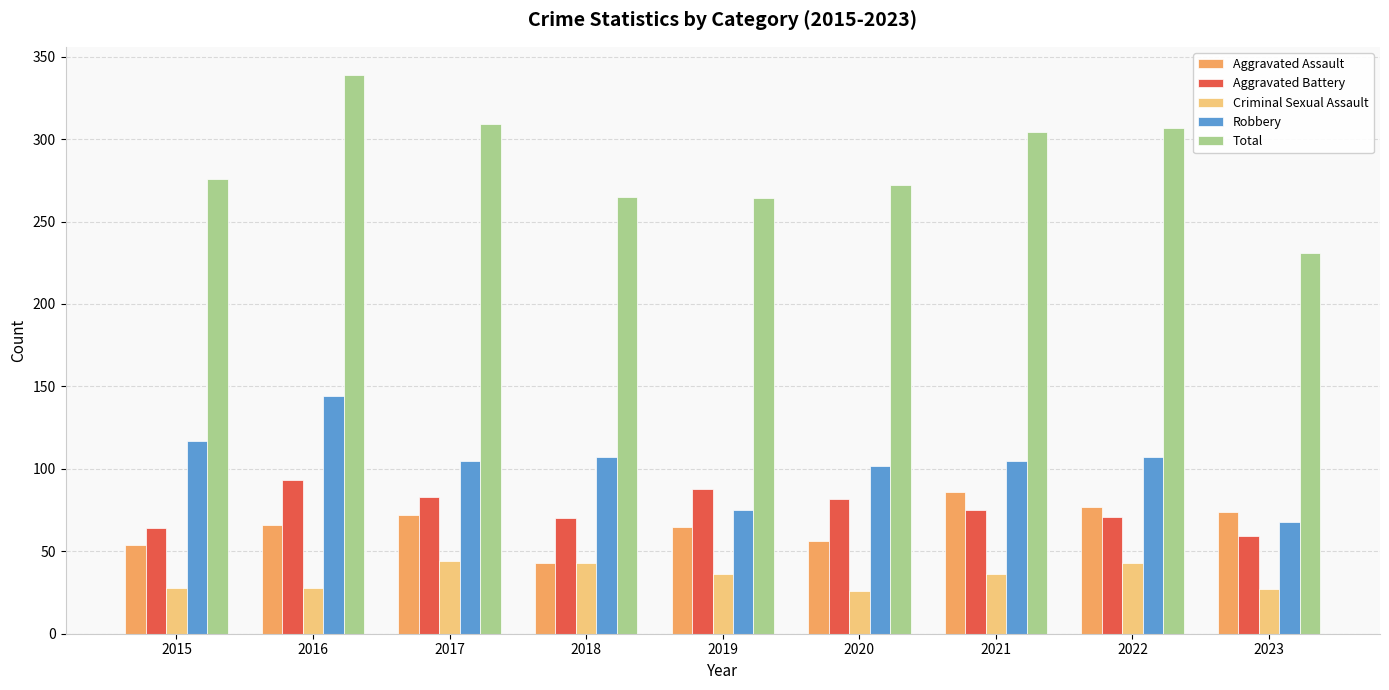

Which series has the largest range (max minus min)?

Total